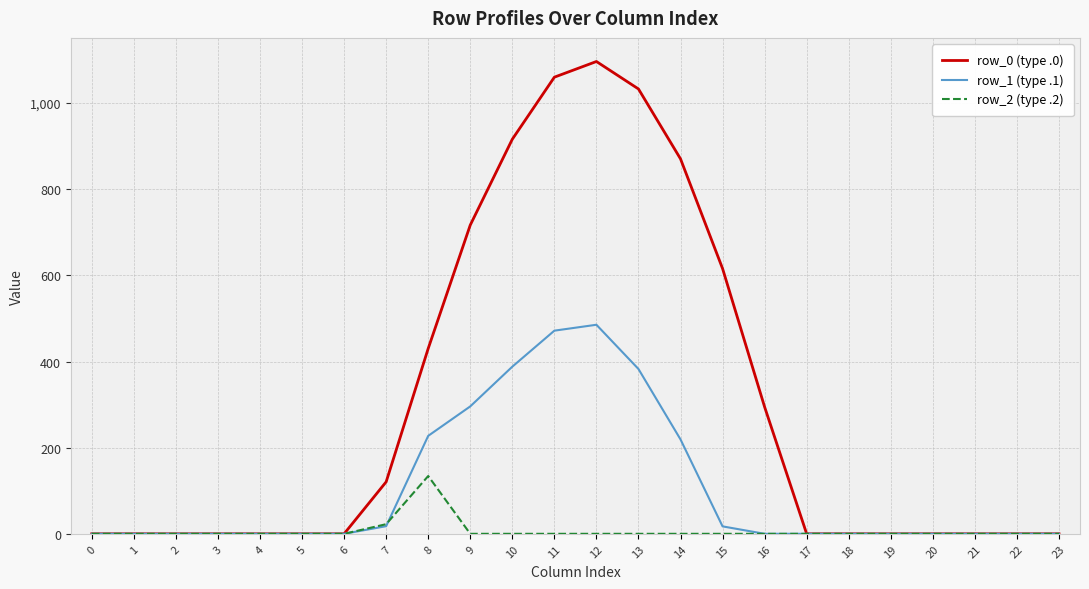

Is this an area chart (filled region under the line)?

No